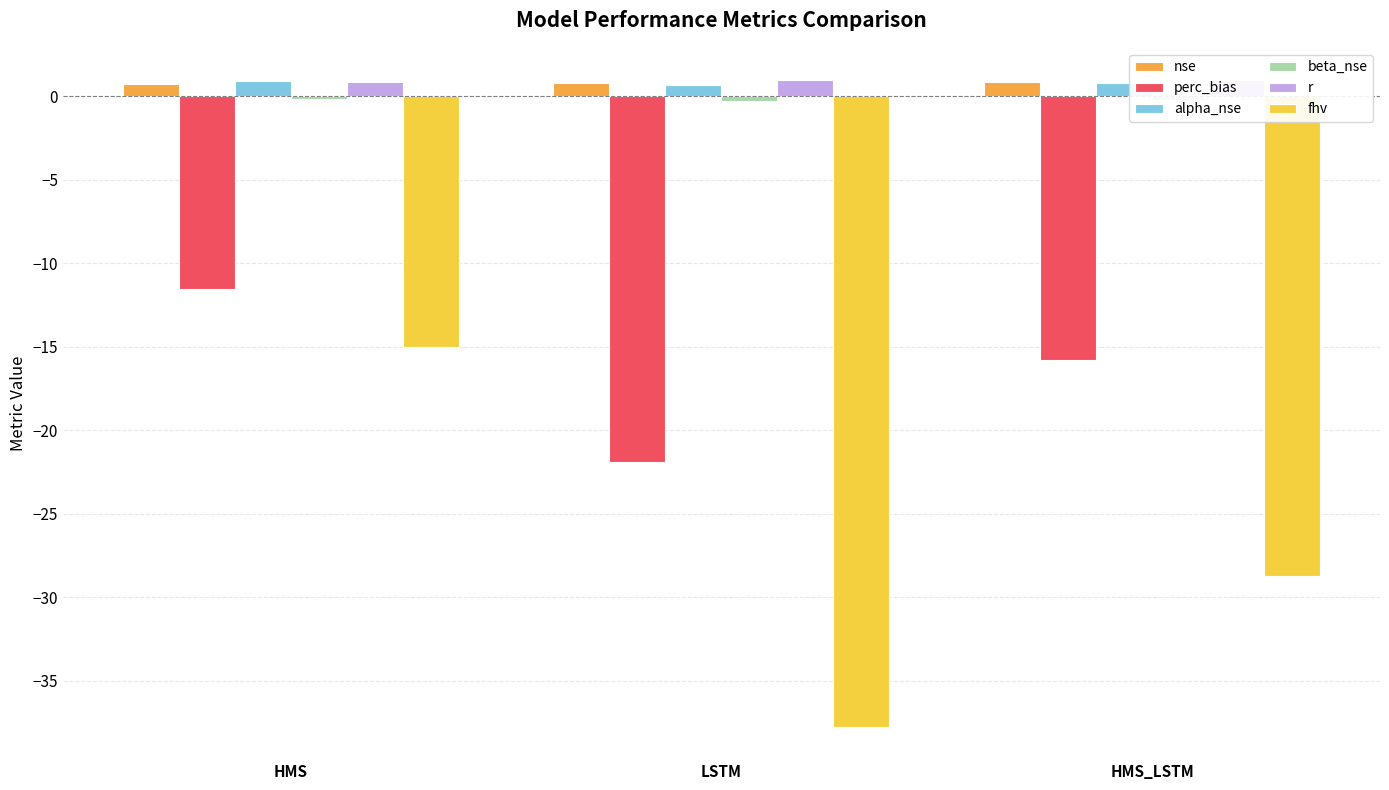

What is the average value of the alpha_nse series?

0.8